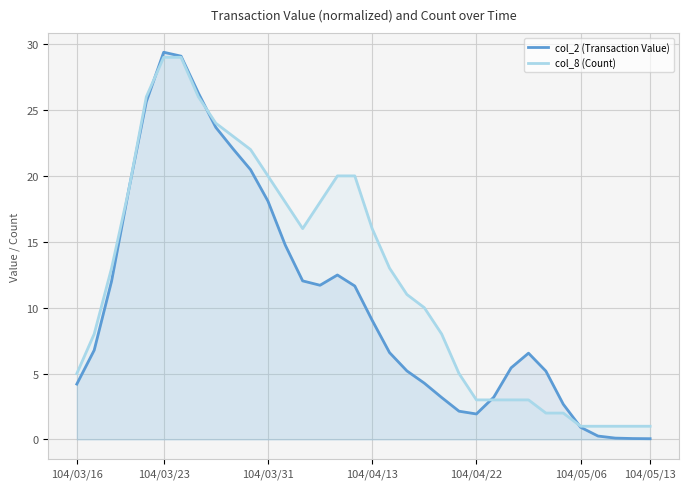

Rank the series by their average value, from lowest to highest.

col_2 (Transaction Value), col_8 (Count)